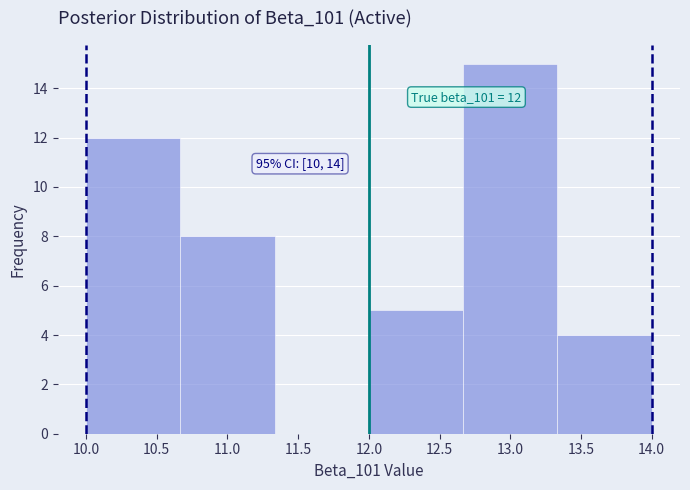

Which range on the x-axis has the tallest bar?

12.65 to 13.35